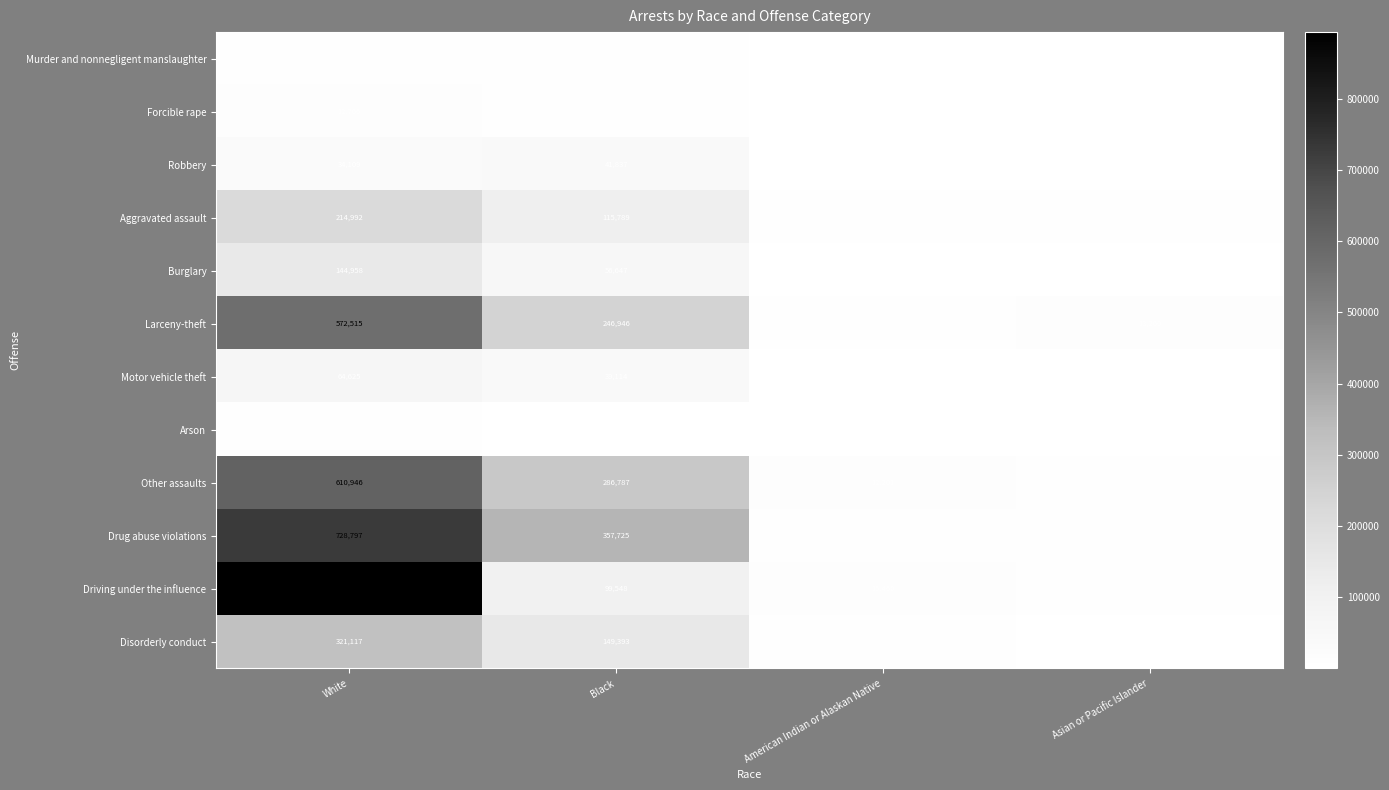

What is the sum of the Motor vehicle theft values at Asian or Pacific Islander and White?

66761